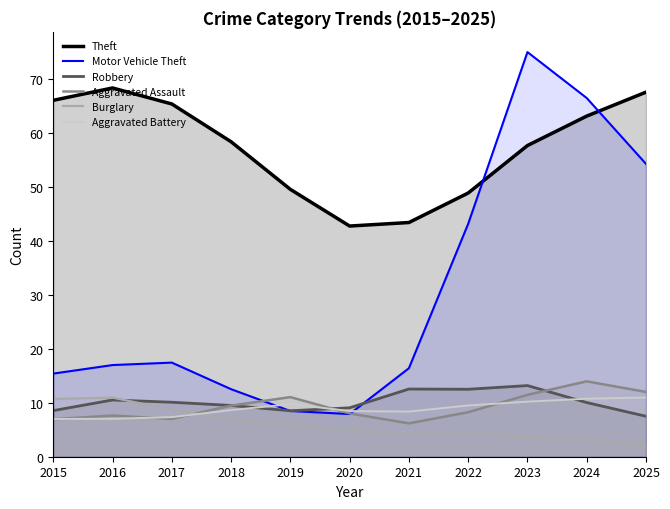

What is the value of the Aggravated Assault point at the 3rd from the left?

7.0